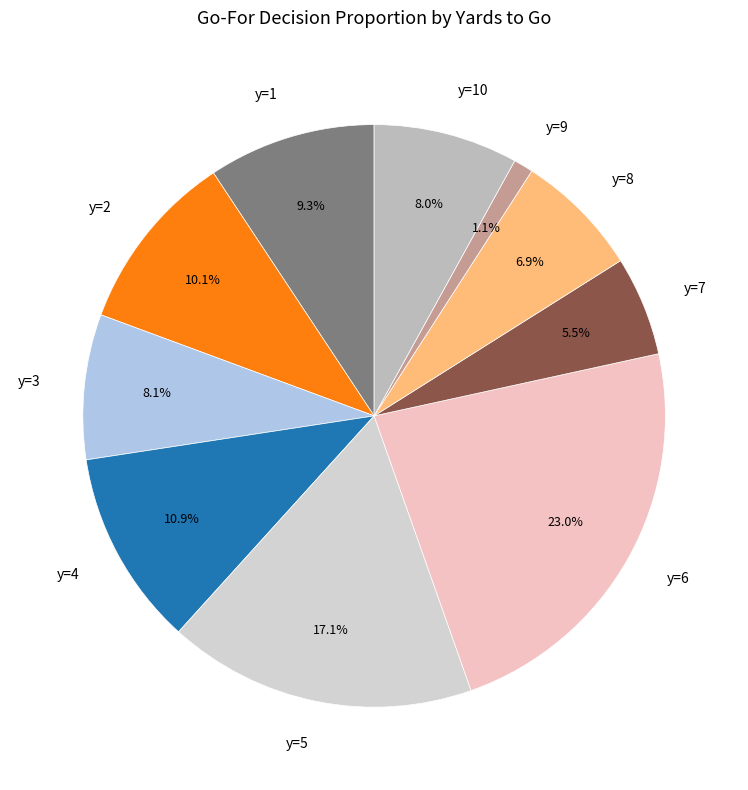

Approximately how many times larger is the value at y=9 compared to y=2?

0.1